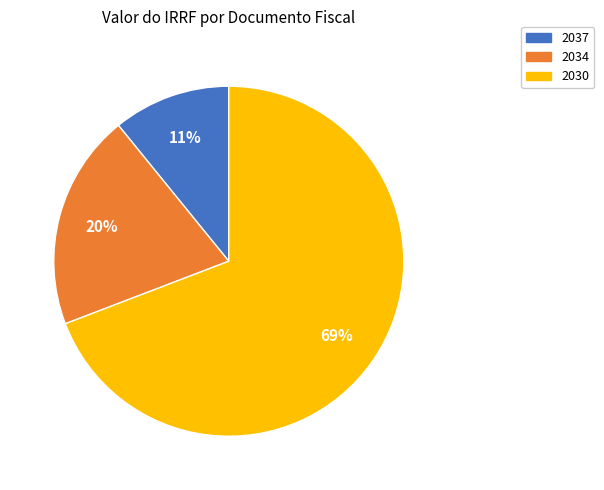

To the nearest percent, what percentage of the pie is 2037?

11%